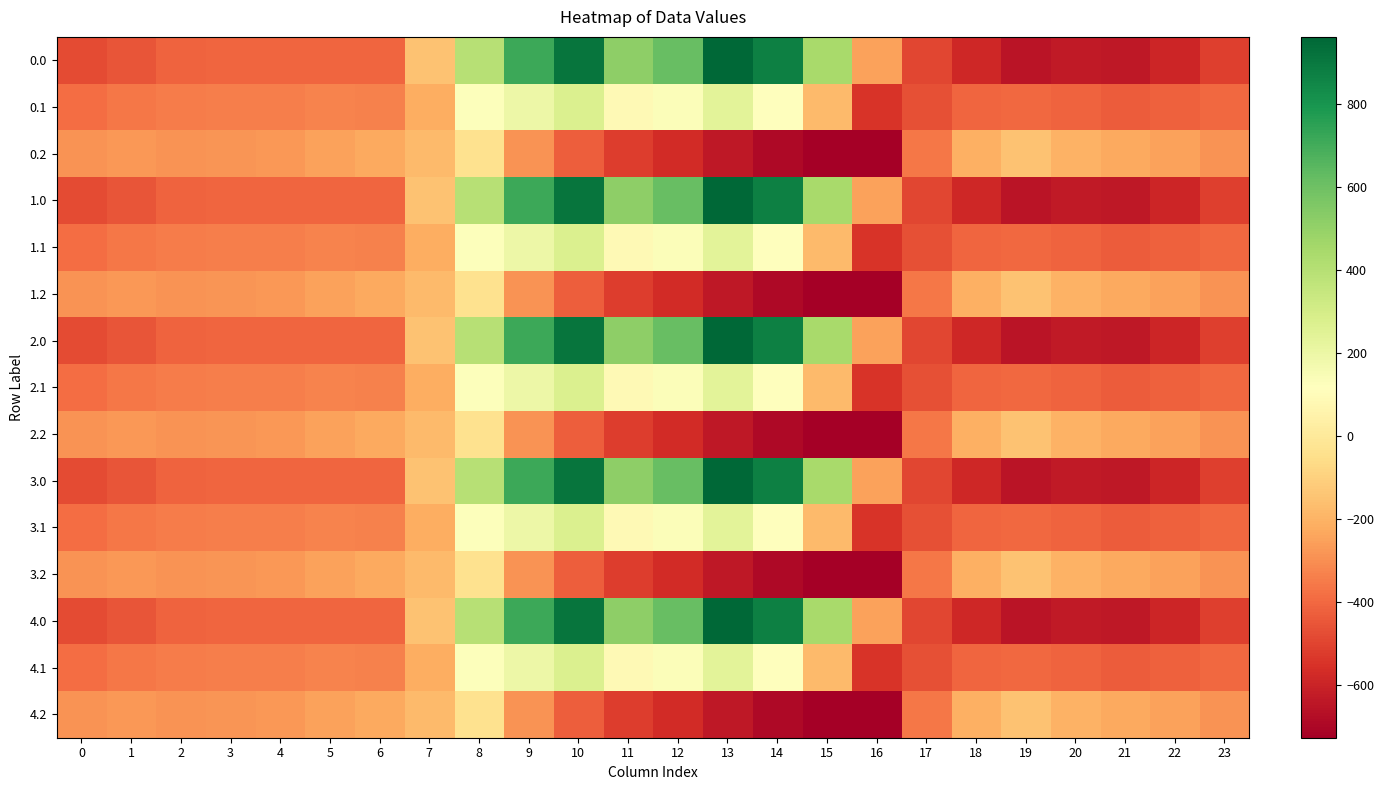

How many distinct data groups are displayed?

15